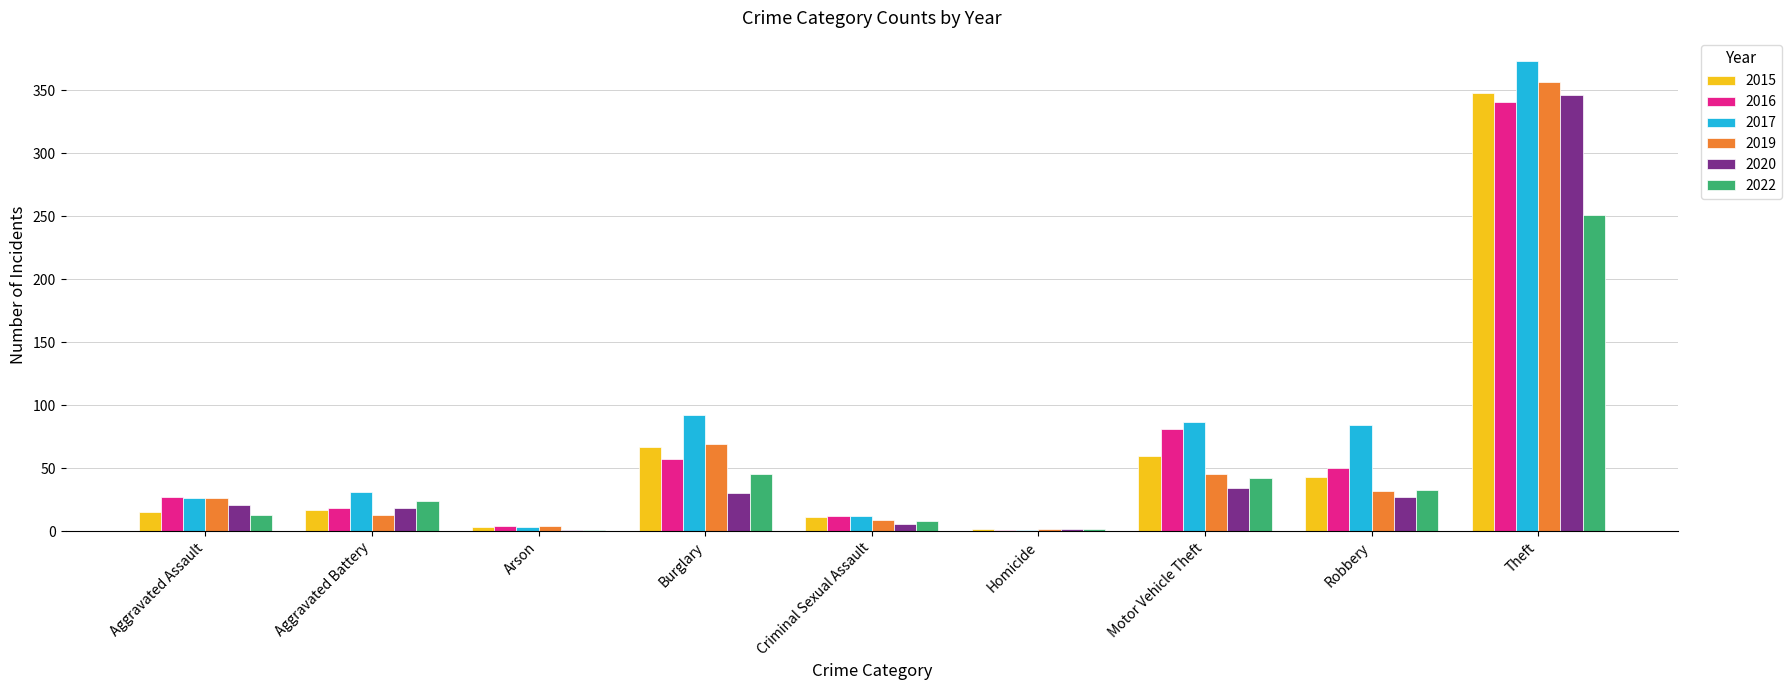

Read the 2017 value at Motor Vehicle Theft.

87